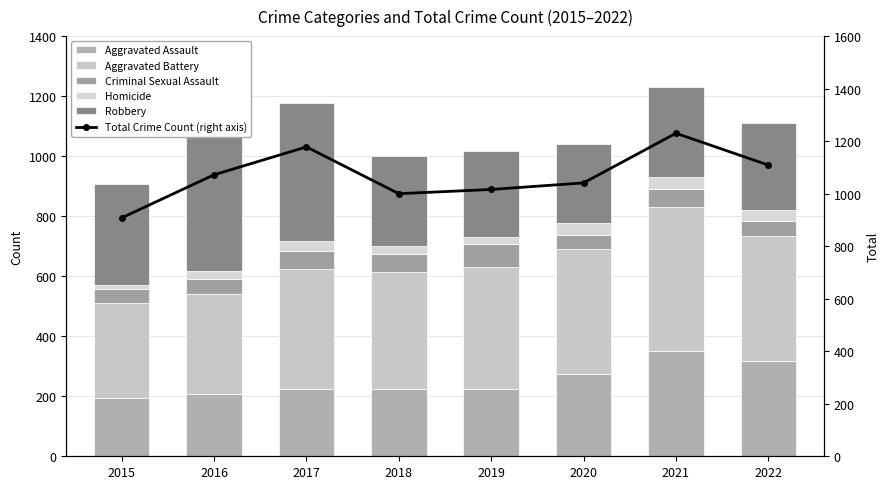

Reading left to right, list all the values displayed in this chart.

Aggravated Assault: 194	206	224	225	223	273	352	317
Aggravated Battery: 316	336	400	389	407	416	479	417
Criminal Sexual Assault: 46	50	61	60	77	48	61	51
Homicide: 15	26	33	25	22	41	38	35
Robbery: 337	454	460	301	287	263	300	289
Total Crime Count (right axis): 908	1072	1178	1000	1016	1041	1230	1109